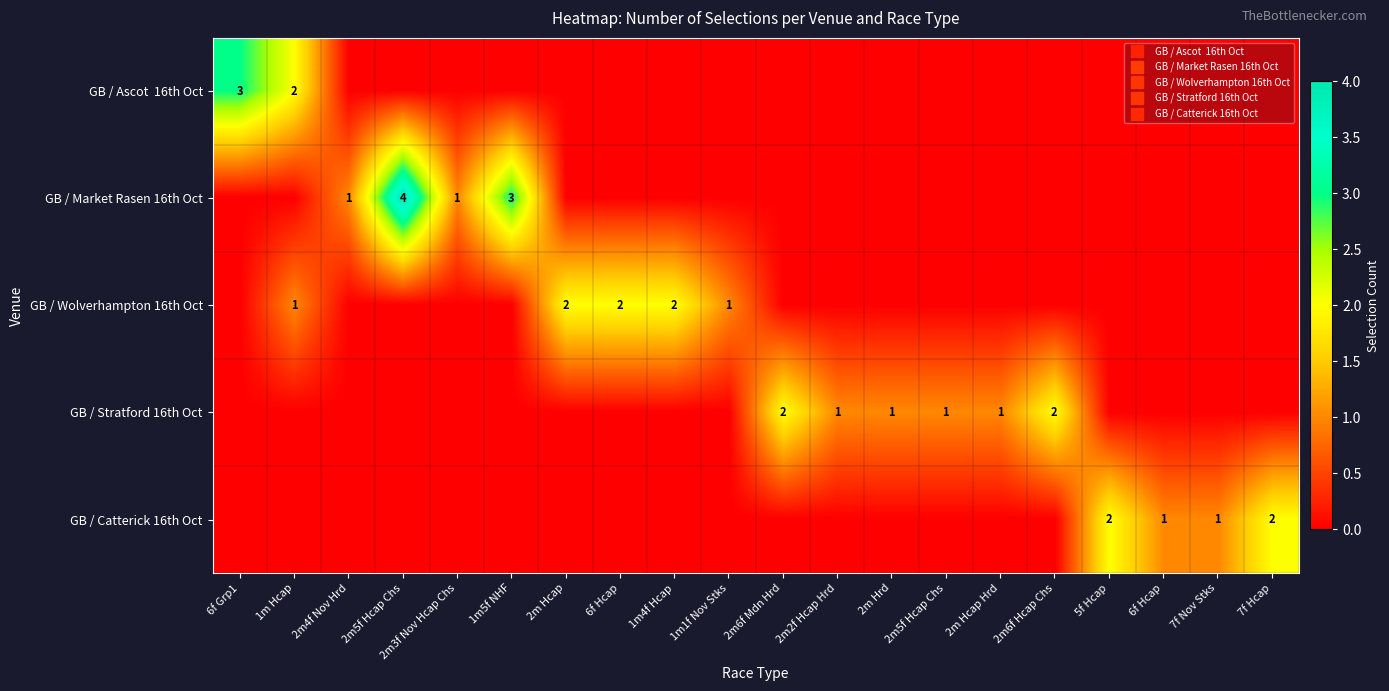

What is the total value across all series at 6f Hcap?

2